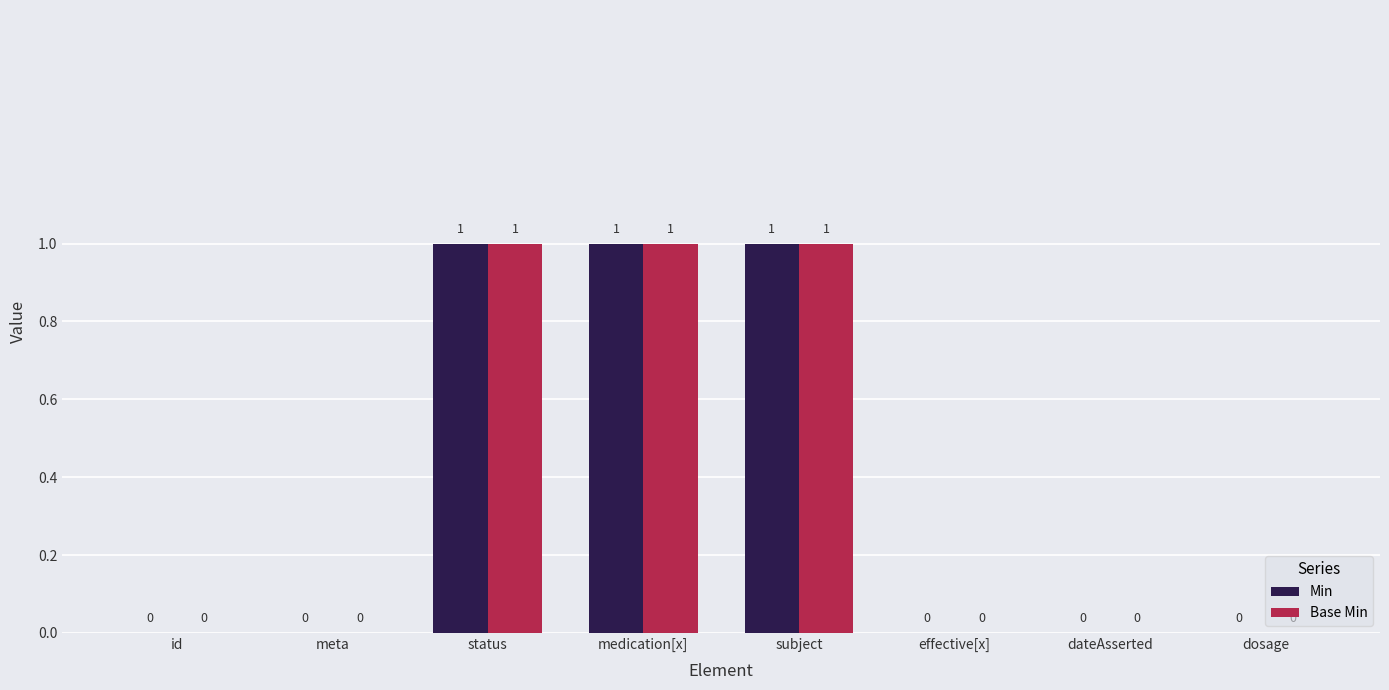

What is the maximum value shown in the chart?

1